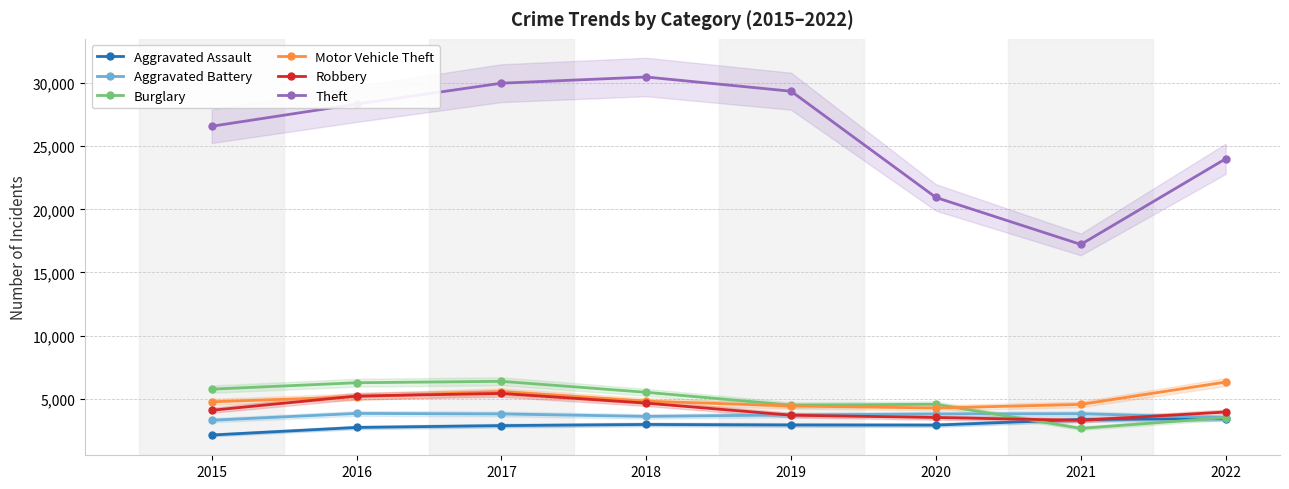

Rank the categories by Robbery value from highest to lowest.

2017, 2016, 2018, 2015, 2022, 2019, 2020, 2021